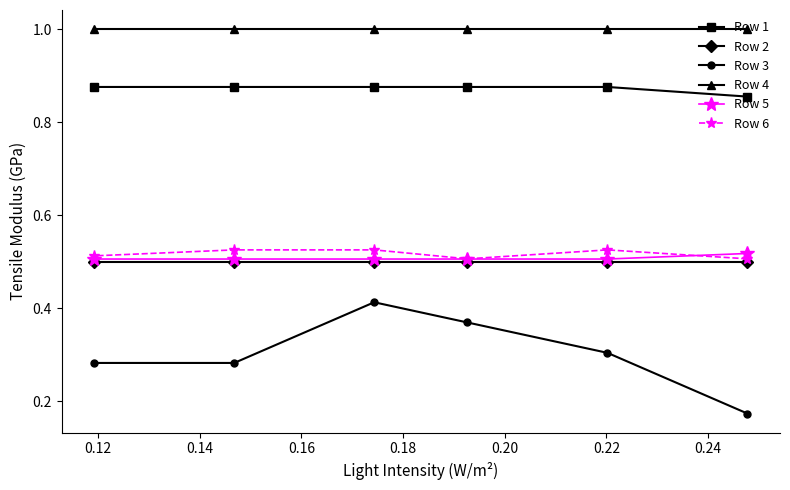

Which series has the largest total across all categories?

Row 4